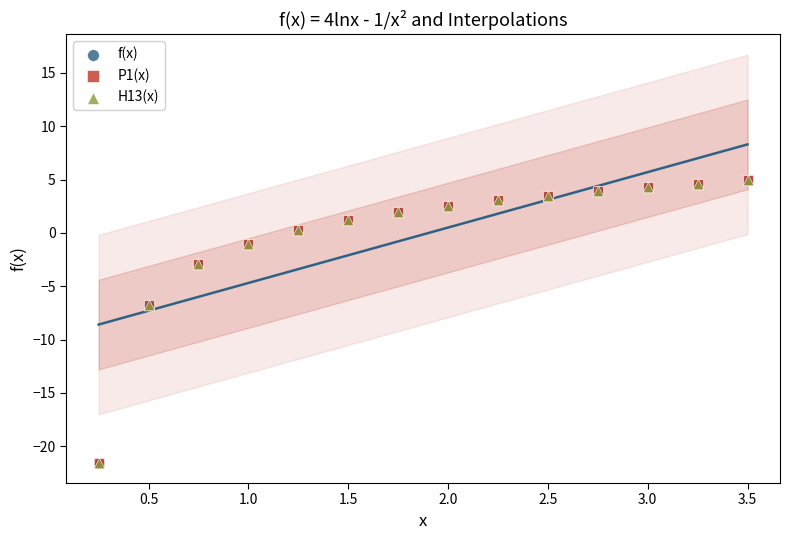

What are all the series names shown in the legend?

f(x), P1(x), H13(x)